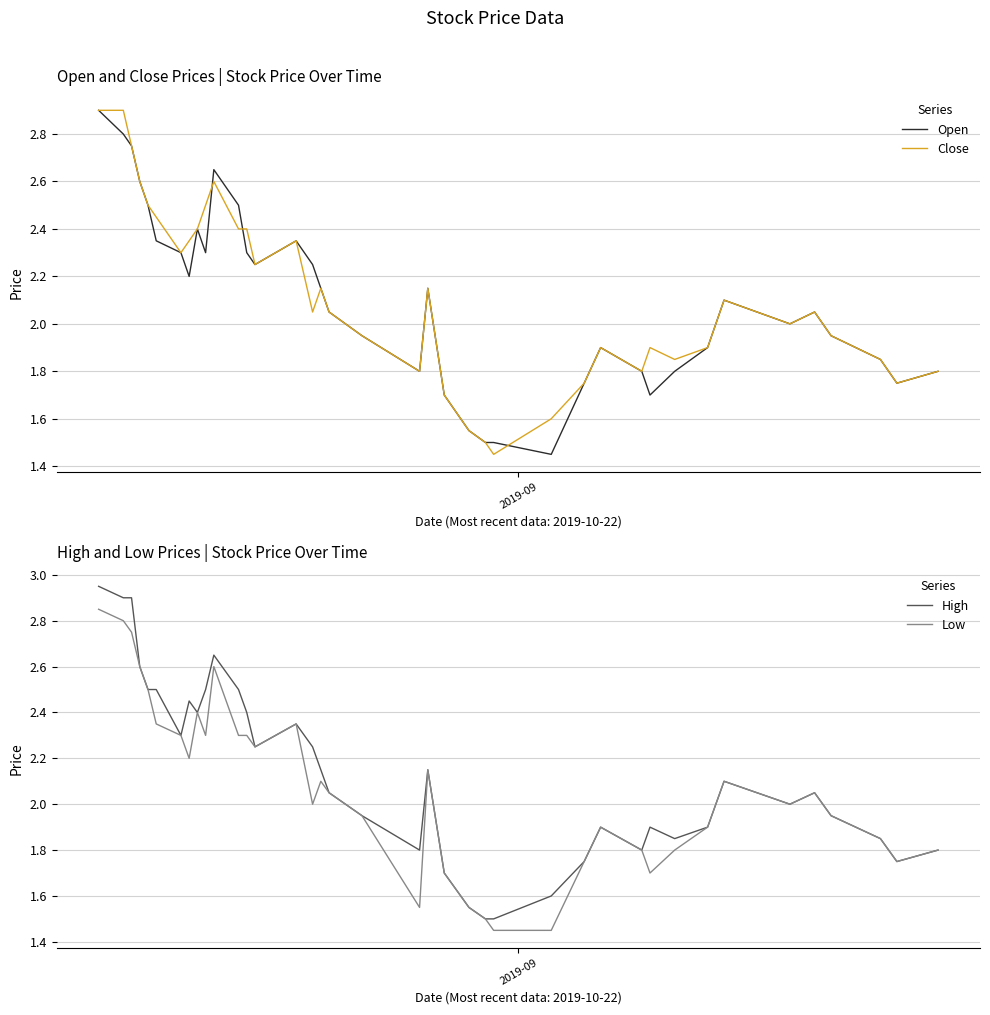

List the series in order of their overall mean, highest first.

High, Close, Open, Low